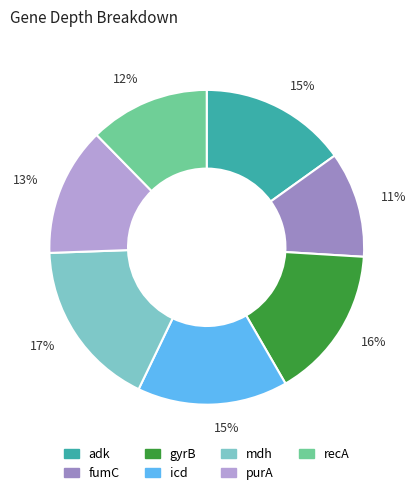

To the nearest percent, what is the difference between the largest and smallest slice percentages?

6%